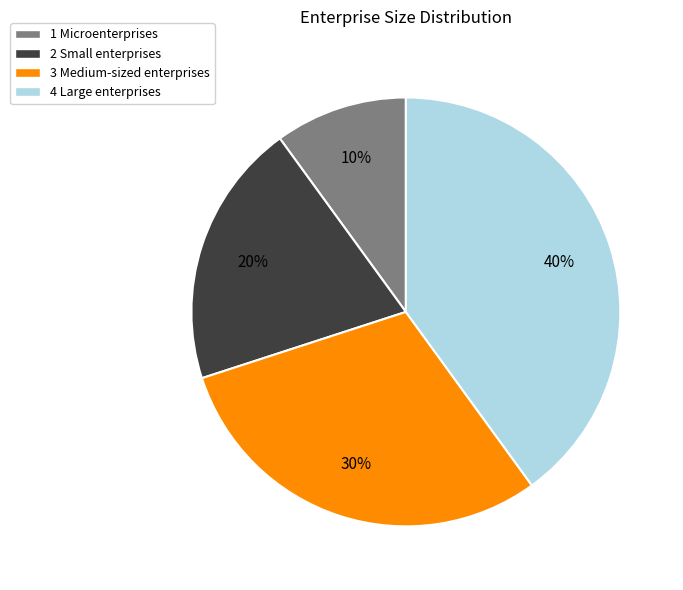

To the nearest percent, what percentage of the pie is 2 Small enterprises?

20%